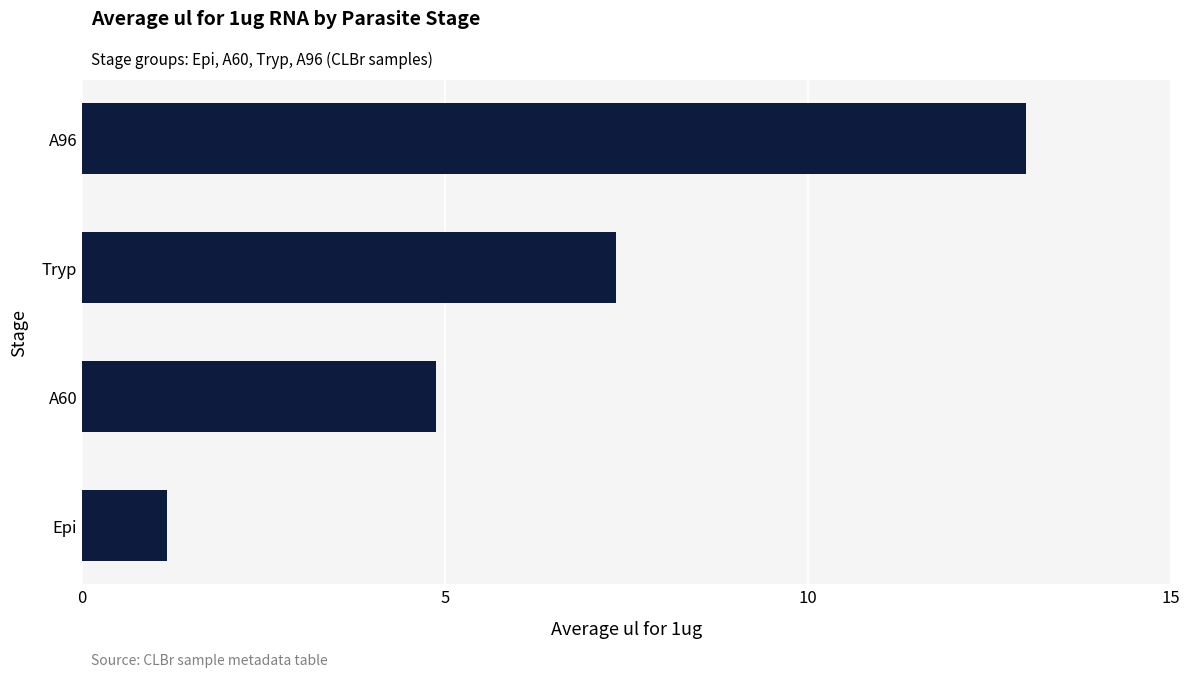

Reading bottom to top, transcribe all the data shown in this chart.

1.2	4.9	7.4	13.0